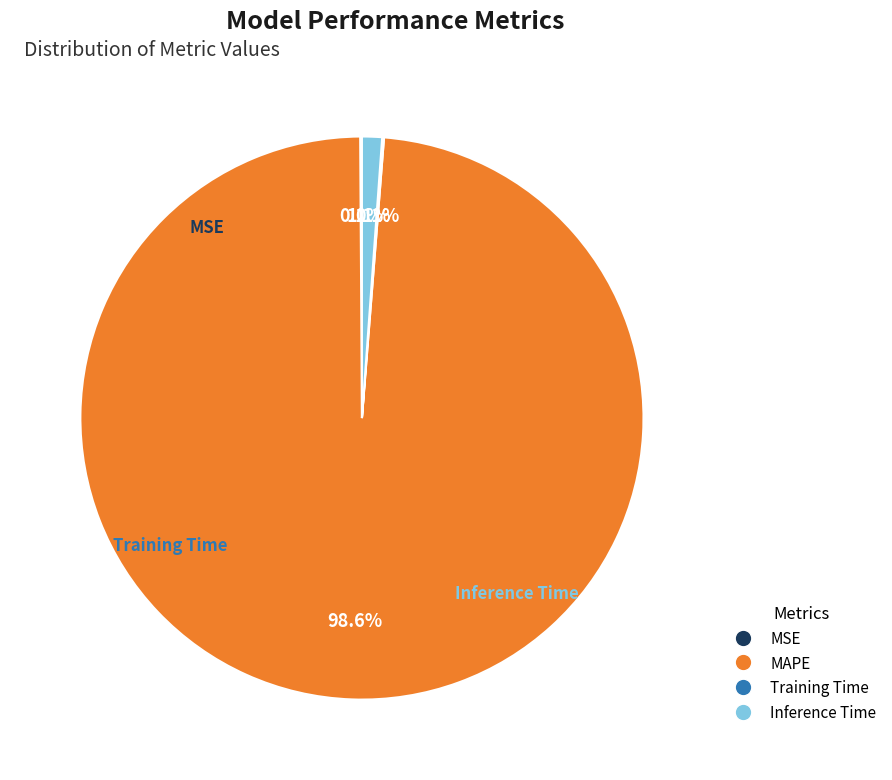

Is there a majority slice in this chart?

Yes